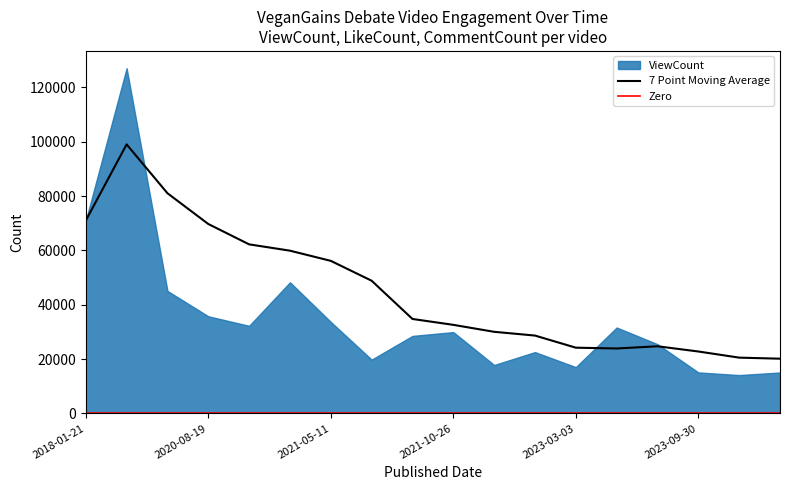

Between 2020-11-23 and 2023-03-03, which is larger?

2020-11-23